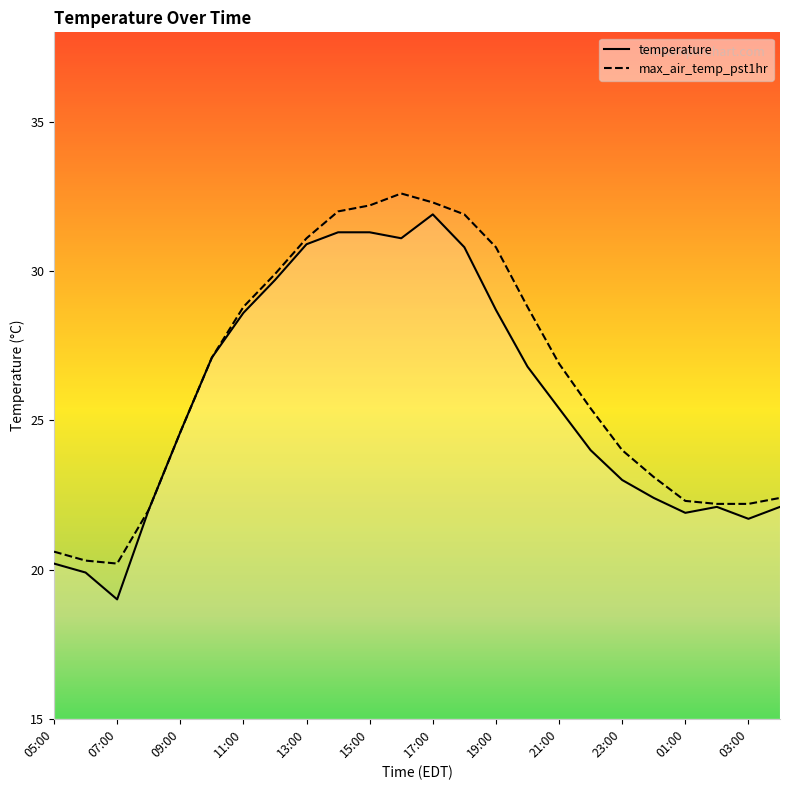

True or false: max_air_temp_pst1hr and temperature intersect in this chart.

False